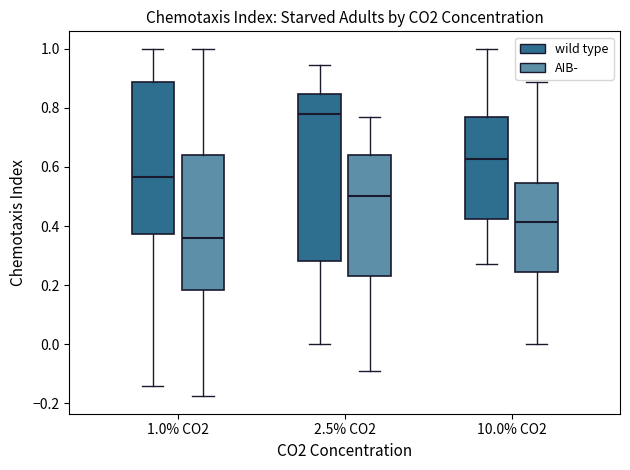

Which box's median line is the highest?

2.5% CO2 (wild type)